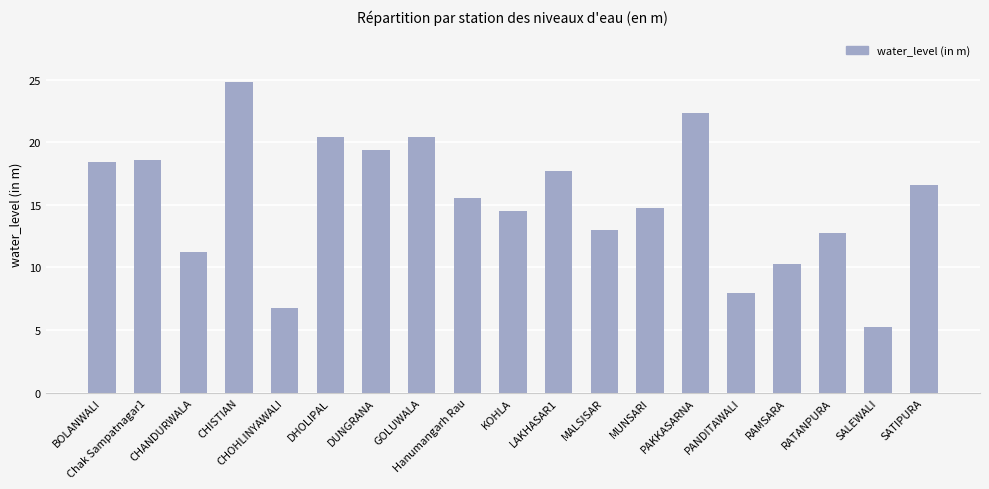

Read the value at PANDITAWALI.

8.0